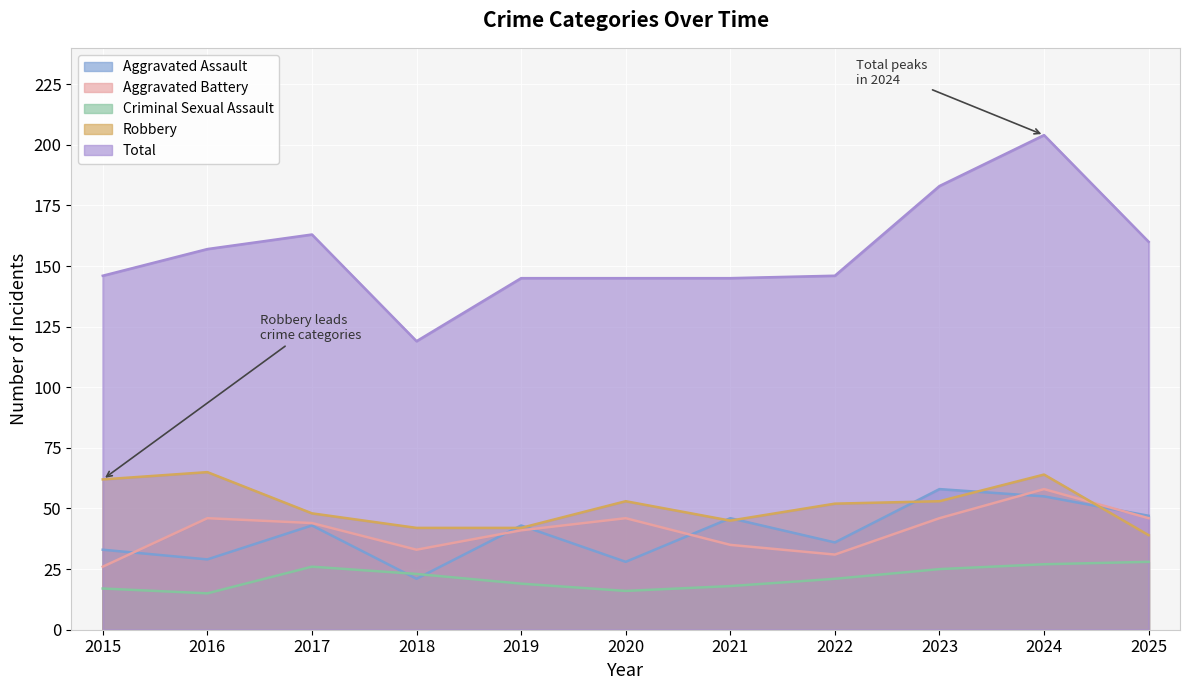

True or false: Total has a value of 146 at 2015.

True